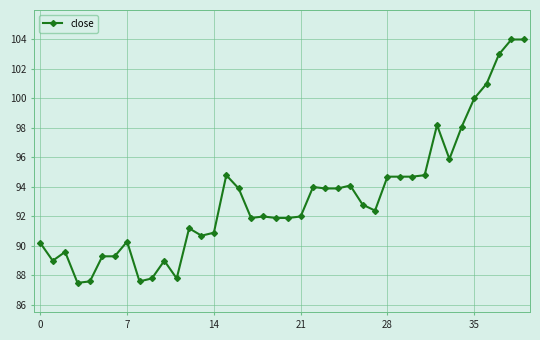

What is the sum of all values?

3730.4